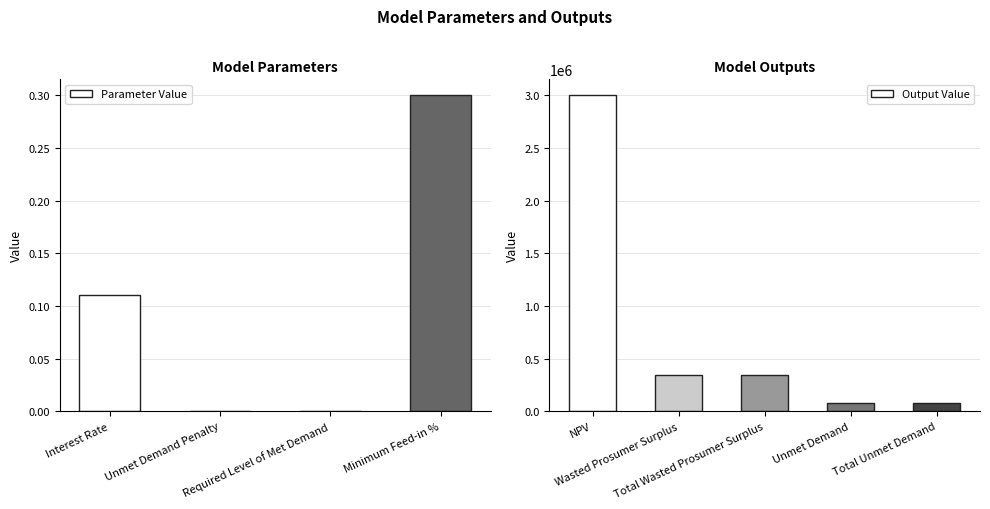

What is the change in value from Minimum Feed-in % to Total Unmet Demand?

+82466.6